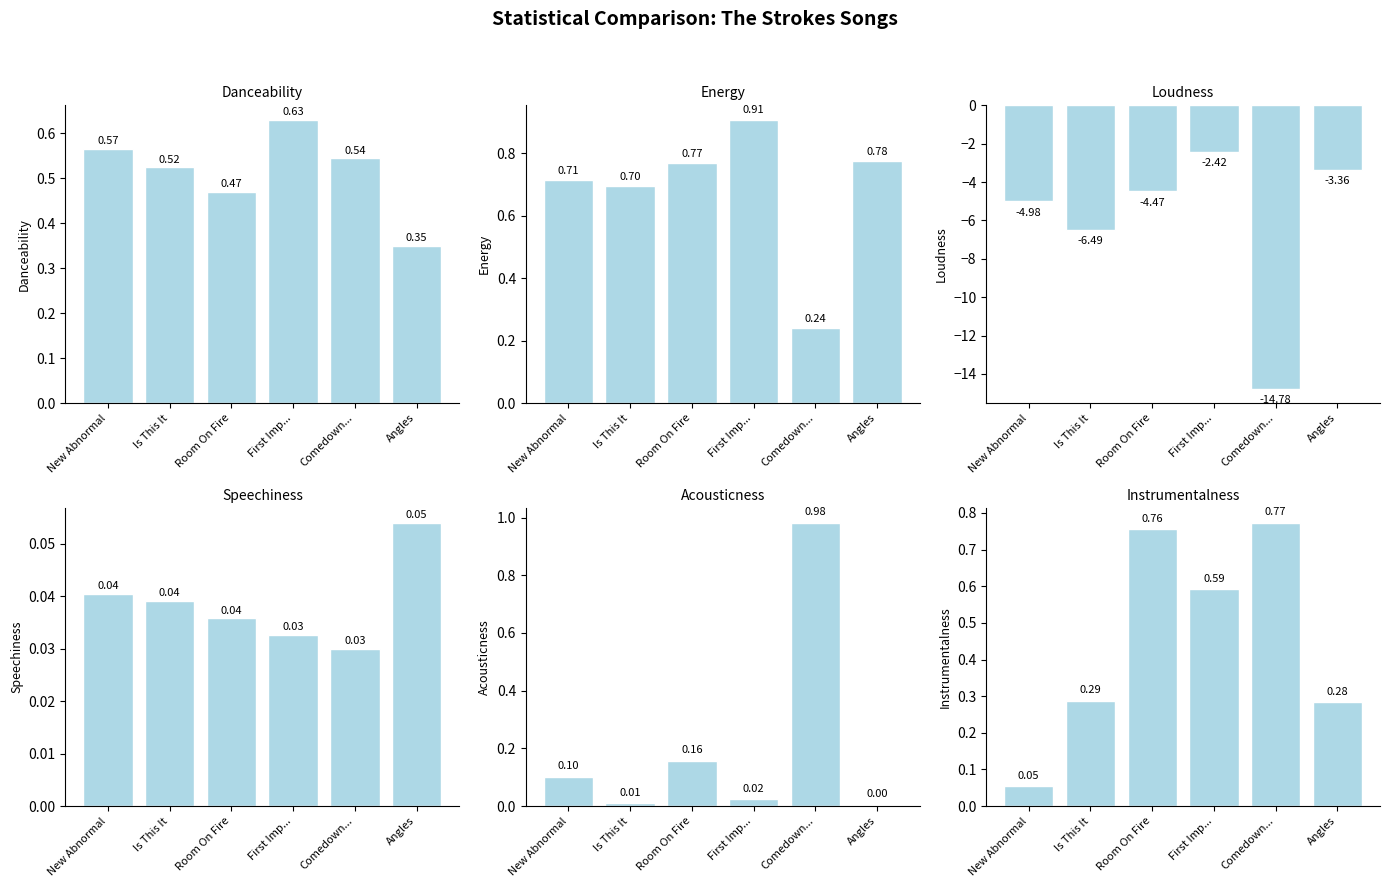

Where is Instrumentalness nearest to the value 0?

New Abnormal